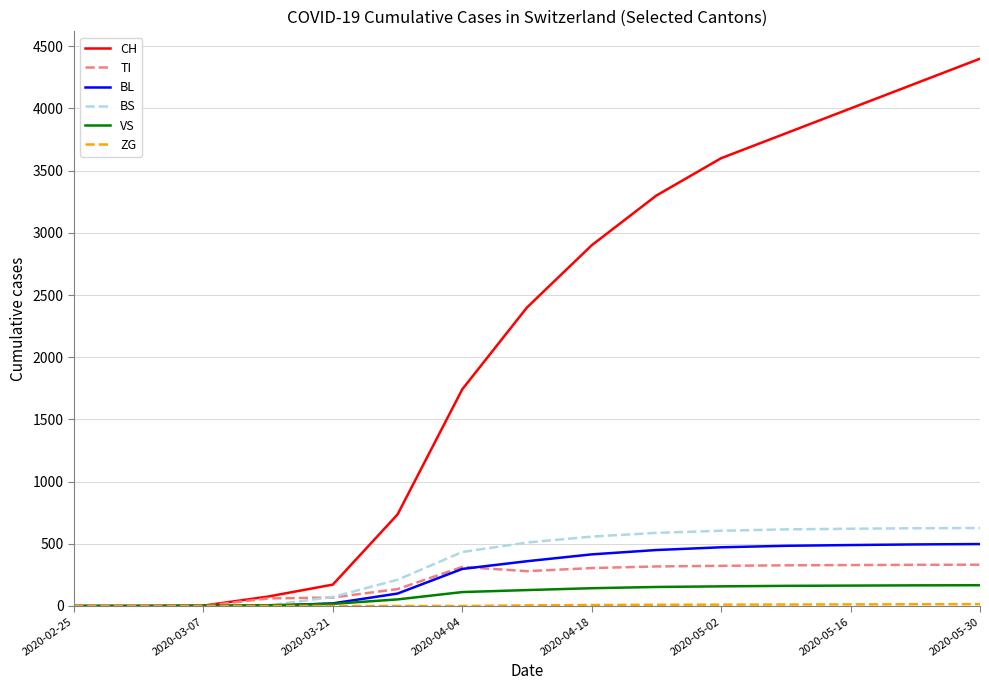

What is the highest value of the VS series?

167